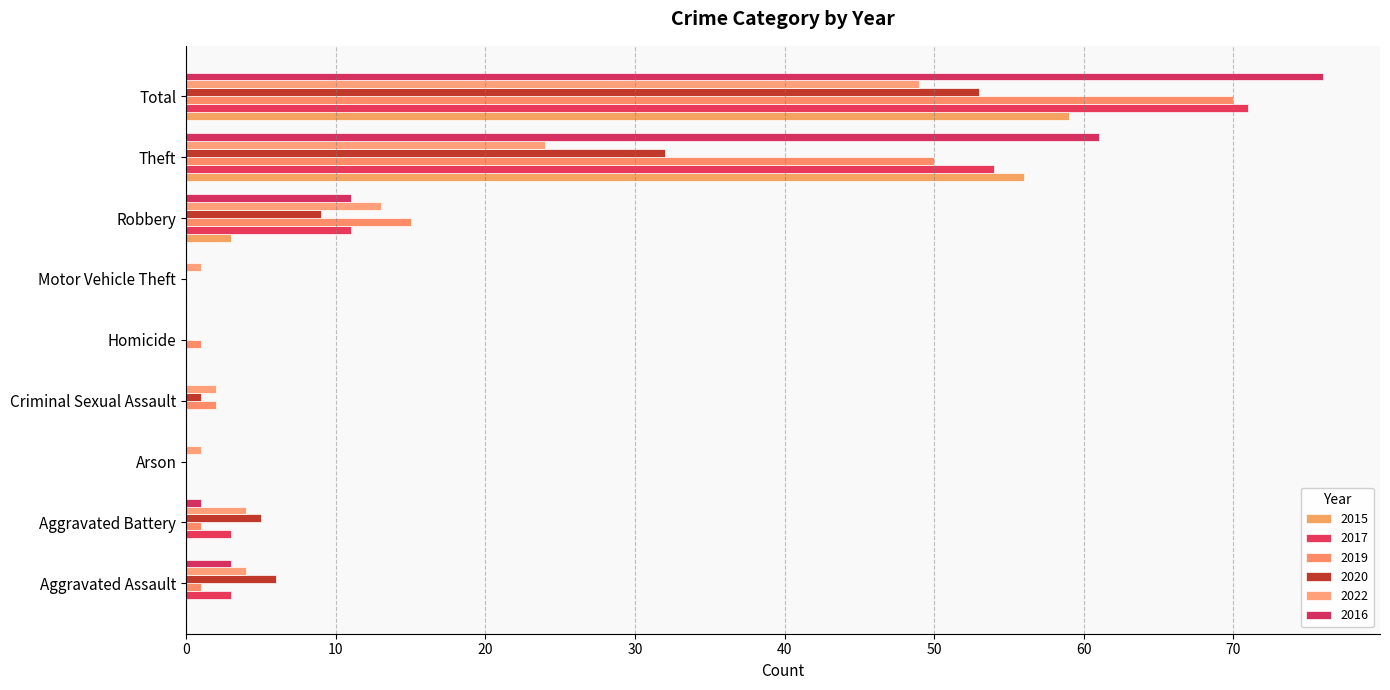

How many data points does each series have?

9